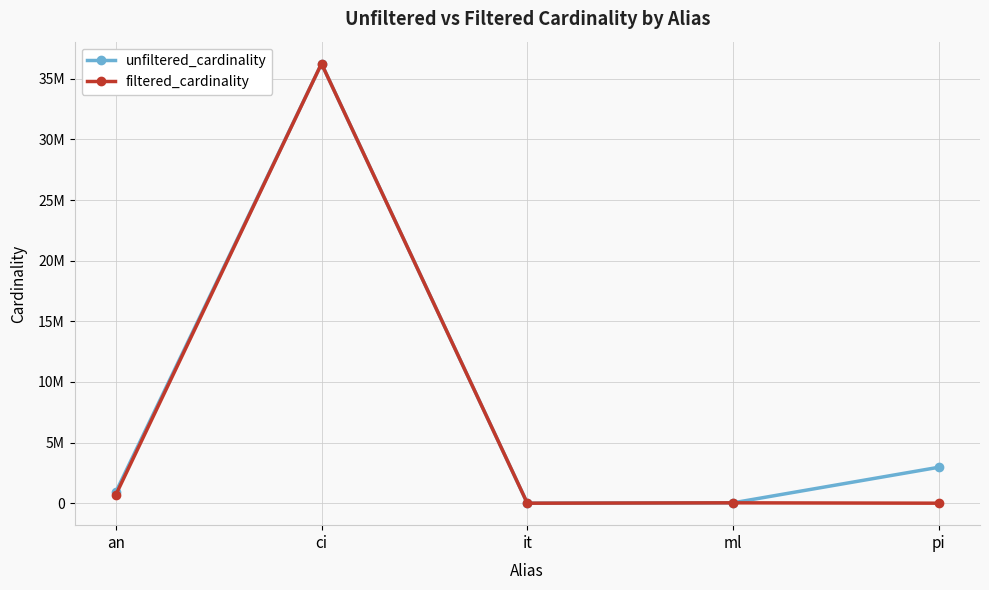

Reading left to right, list all the values displayed in this chart.

unfiltered_cardinality: 901343	36244344	113	29997	2963664
filtered_cardinality: 674692	36244344	1	29997	64